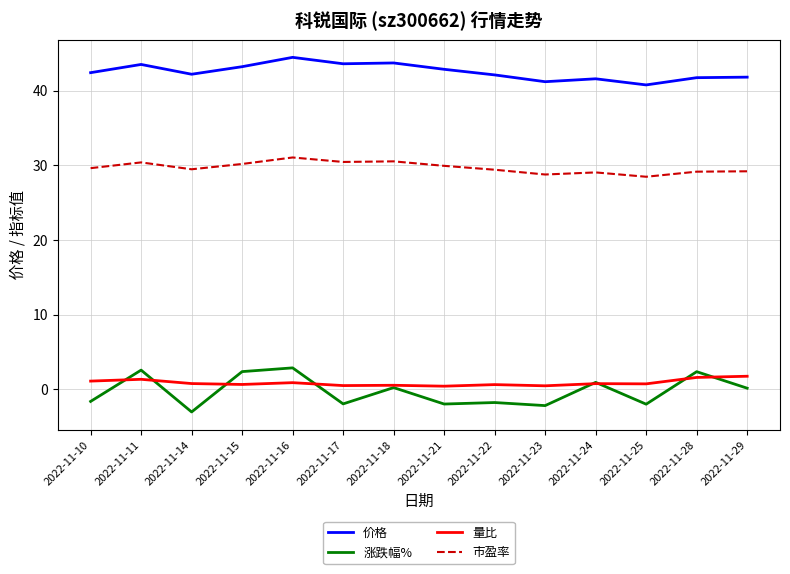

Which series has the largest total across all categories?

价格